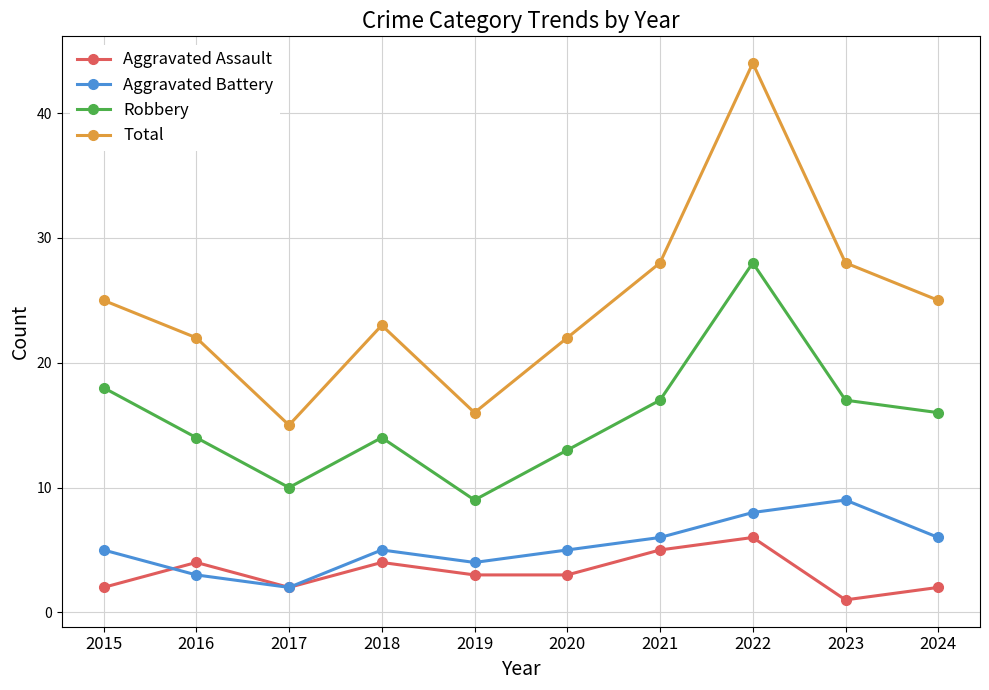

What is the value of the Total point at the 9th from the left?

28